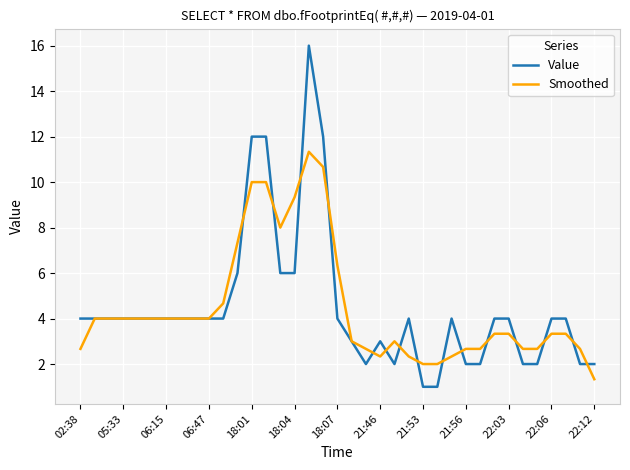

What is the minimum value for Smoothed?

1.3